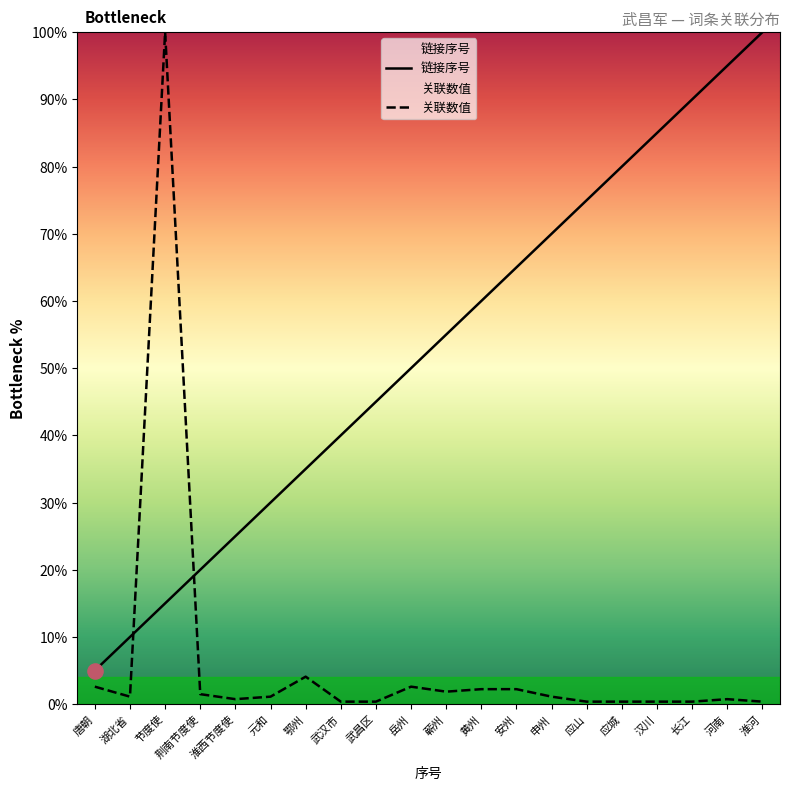

At how many categories does at least one series exceed 56?

10